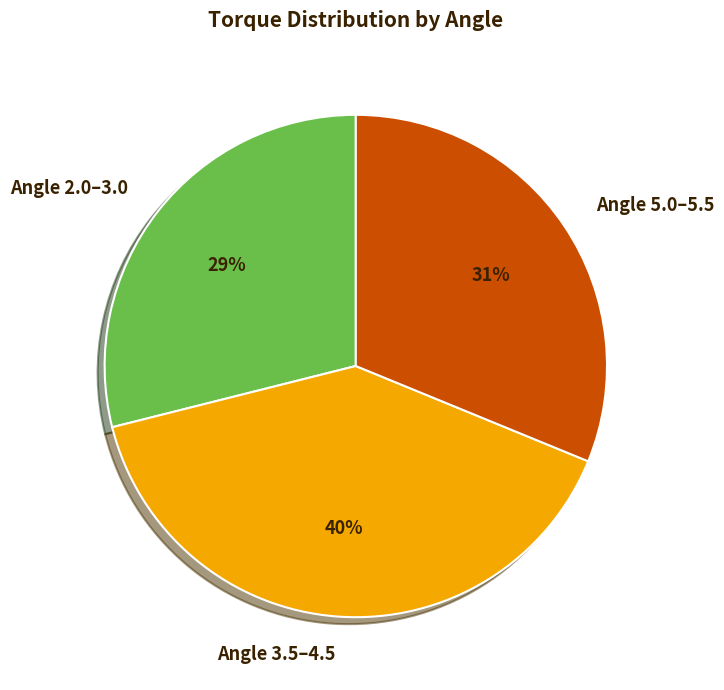

The Angle 3.5–4.5 slice represents 54% of the pie. True or false?

False